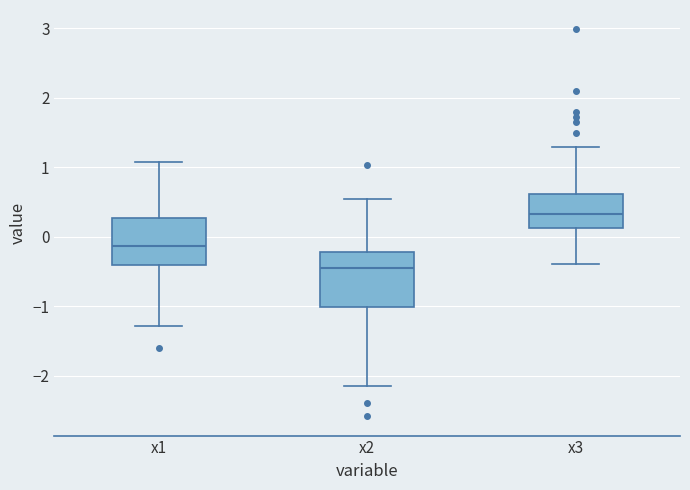

Which box has the lowest median line?

x2